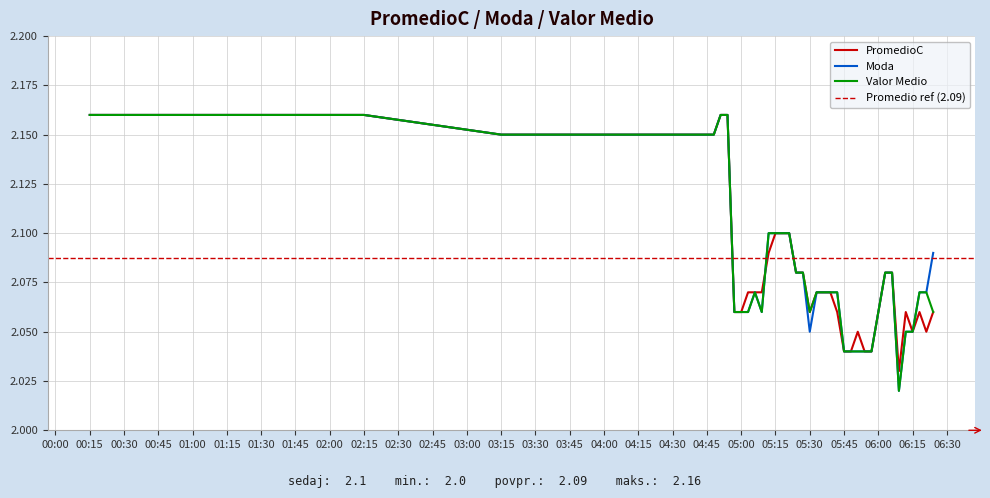

Is it true that PromedioC equals 2.1 at 2023-11-17 05:39:00?

True